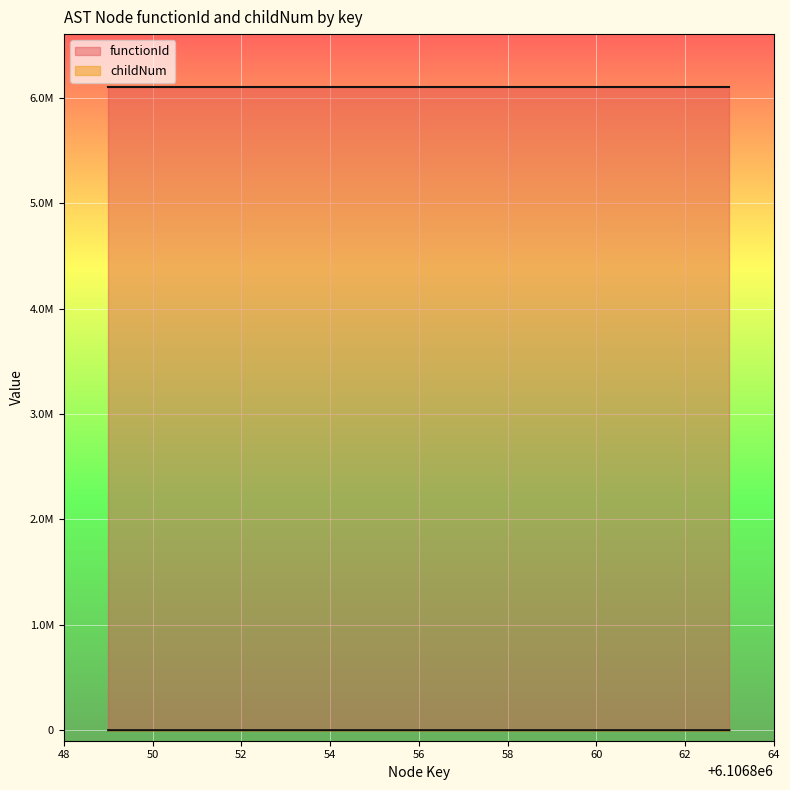

List the labels in order of value, smallest first.

6106849, 6106850, 6106851, 6106852, 6106853, 6106856, 6106858, 6106861, 6106854, 6106857, 6106859, 6106862, 6106855, 6106860, 6106863